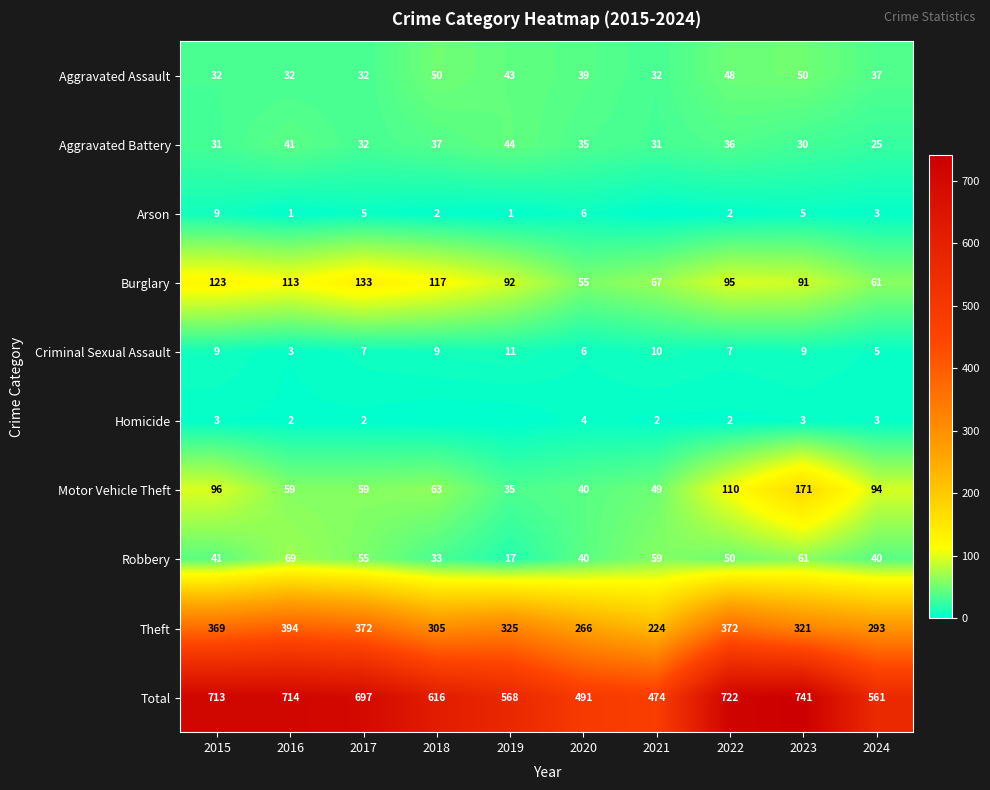

What is the approximate value of Aggravated Assault at 2015?

32